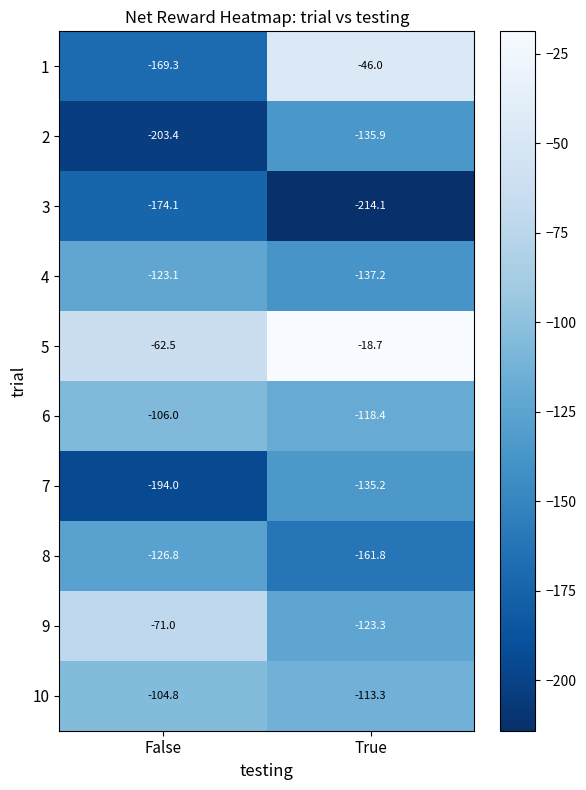

Reading right to left, what are all the values shown in this chart?

1: True=-46.0	False=-169.3
2: True=-135.9	False=-203.4
3: True=-214.1	False=-174.1
4: True=-137.2	False=-123.1
5: True=-18.7	False=-62.5
6: True=-118.4	False=-106.0
7: True=-135.2	False=-194.0
8: True=-161.8	False=-126.8
9: True=-123.3	False=-71.0
10: True=-113.3	False=-104.8